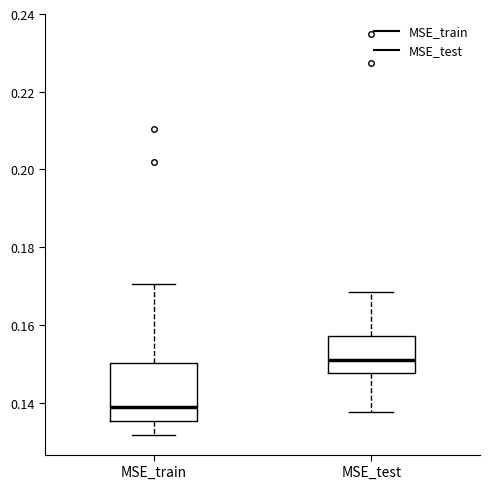

Reading left to right, transcribe this box plot: for each box, give where its median line is, the range the box spans, and where its two whiskers end, as read against the y-axis. The values are not printed on the chart, so give them approximately, as read against the axis.

MSE_train: median 0.138, box 0.136 to 0.150, whiskers 0.132 to 0.170
MSE_test: median 0.152, box 0.148 to 0.158, whiskers 0.138 to 0.168